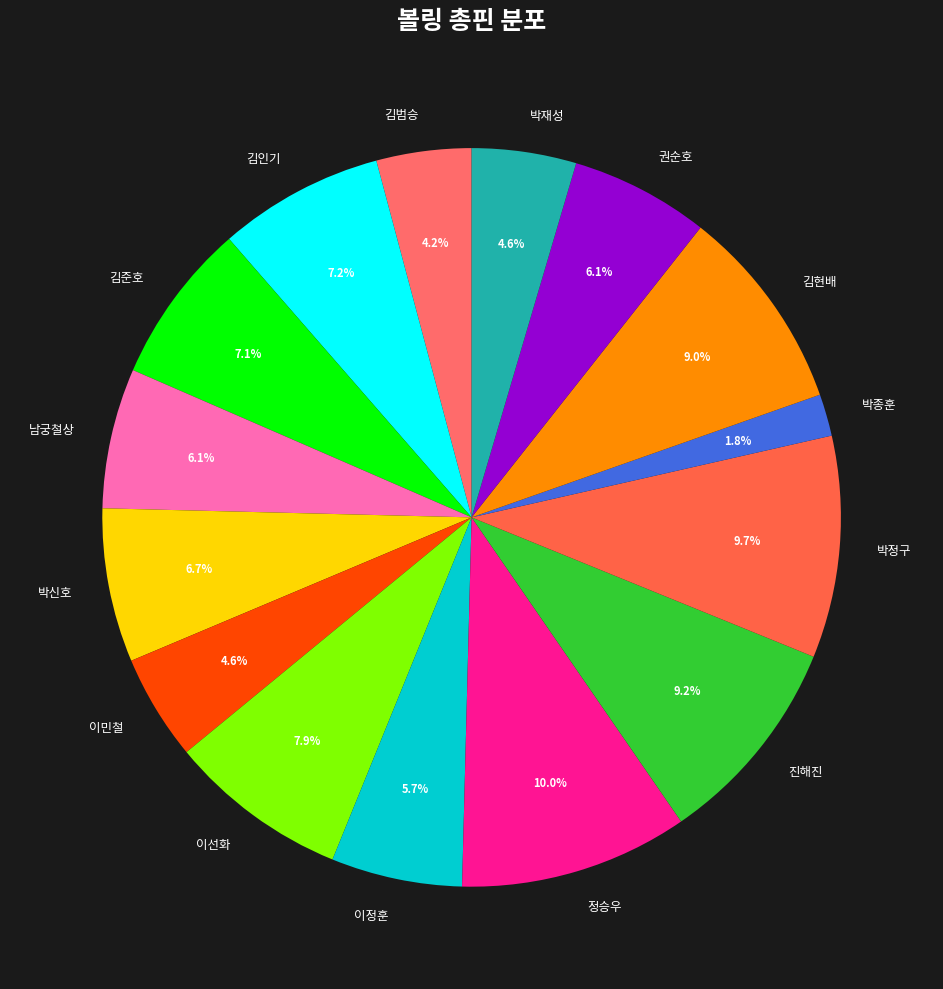

What is the ratio of the value at 김인기 to the value at 김현배?

0.8